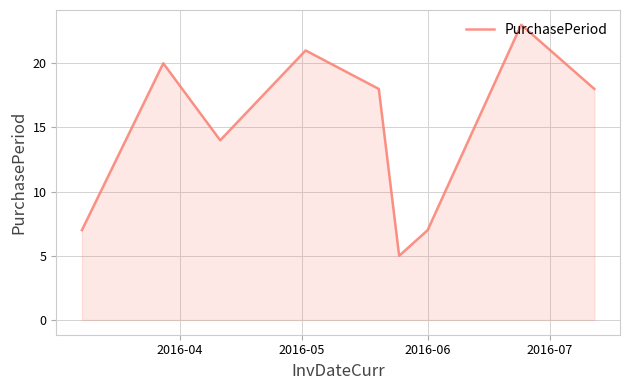

Reading left to right, transcribe all the data shown in this chart.

7	20	14	21	18	5	7	23	18